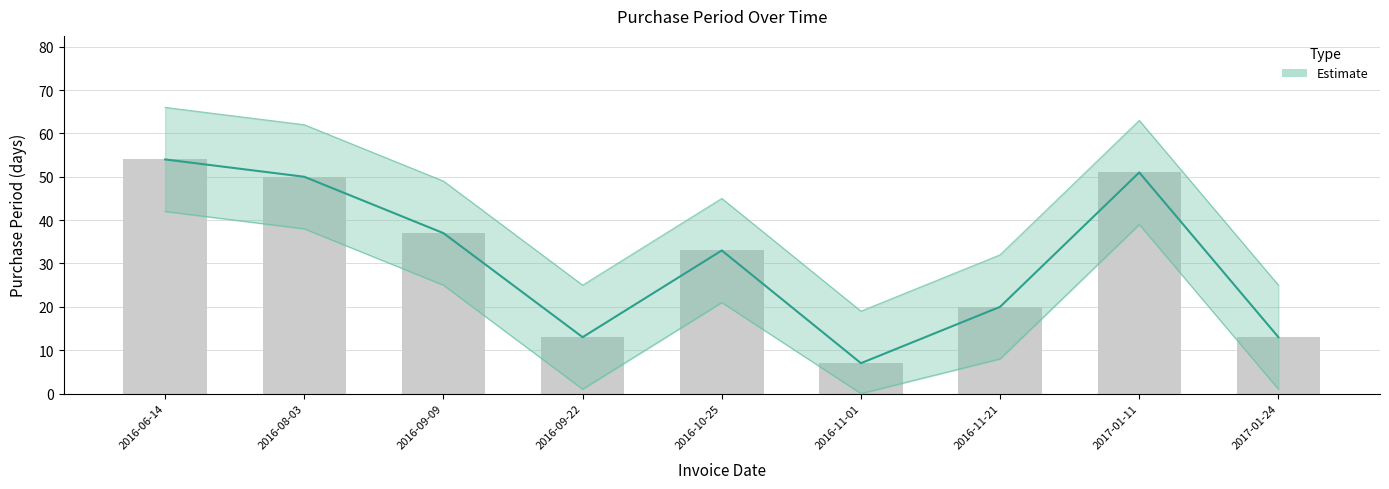

Is it true that the value at 2016-09-22 is 13?

True